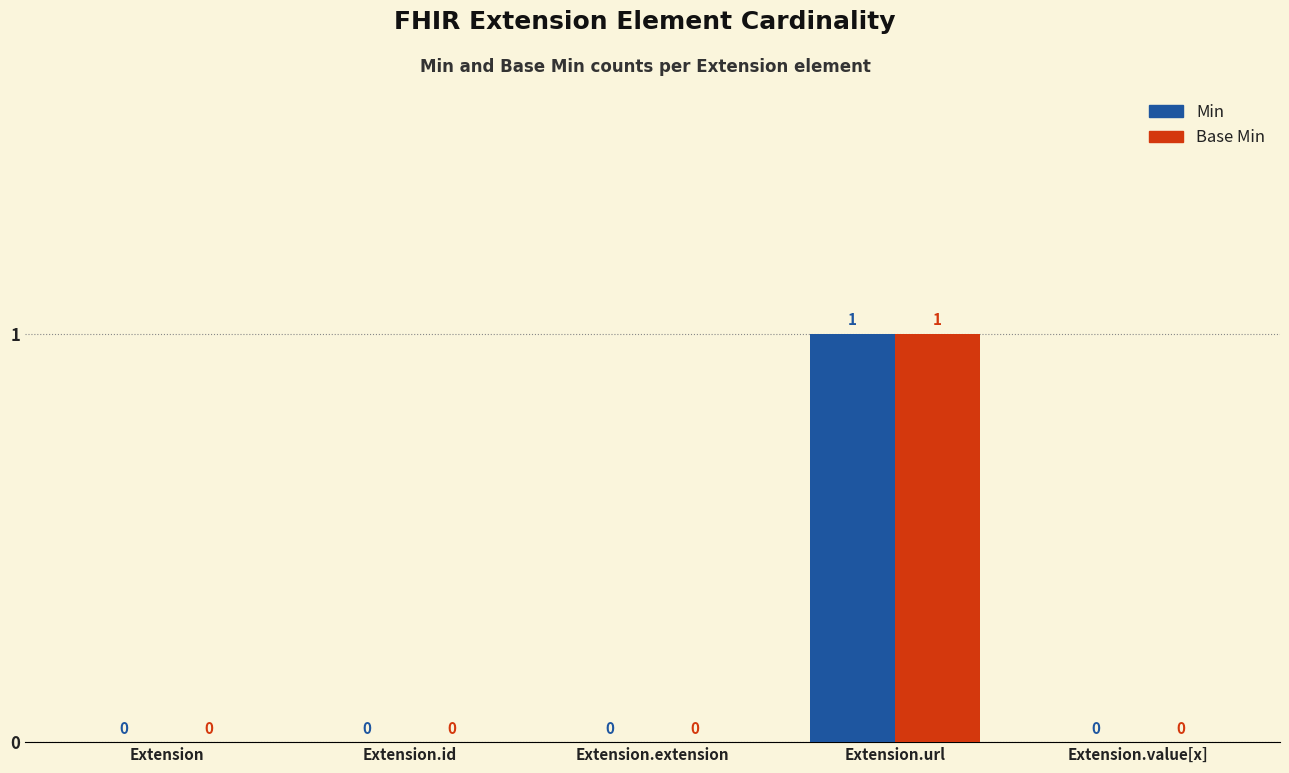

How many Base Min values are between 0 and 1?

5